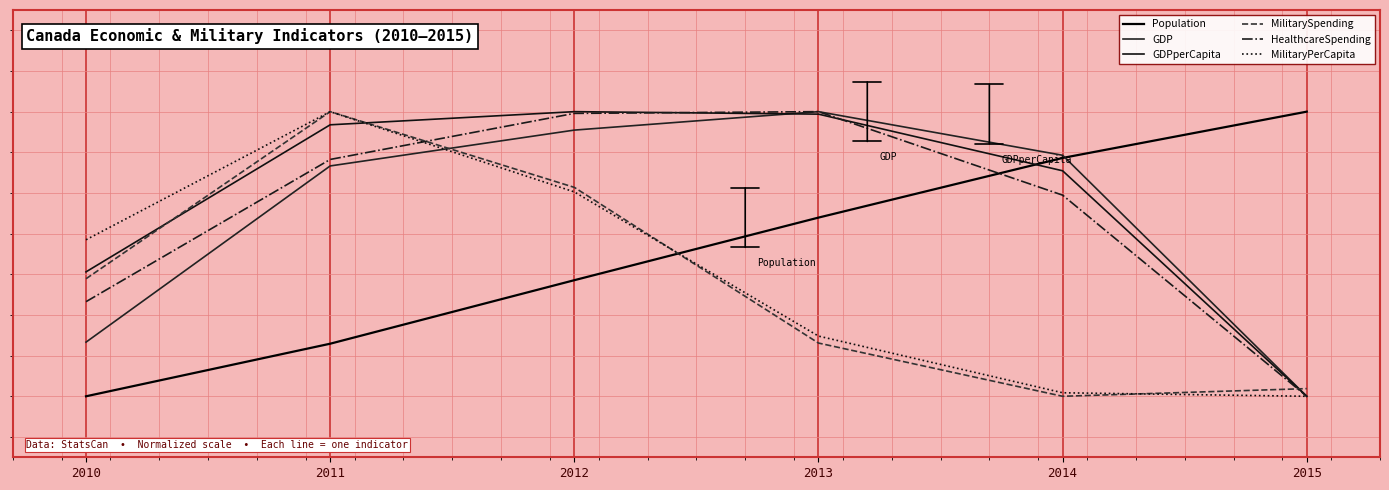

What is the difference between the maximum and second lowest values in the GDP series?

0.6